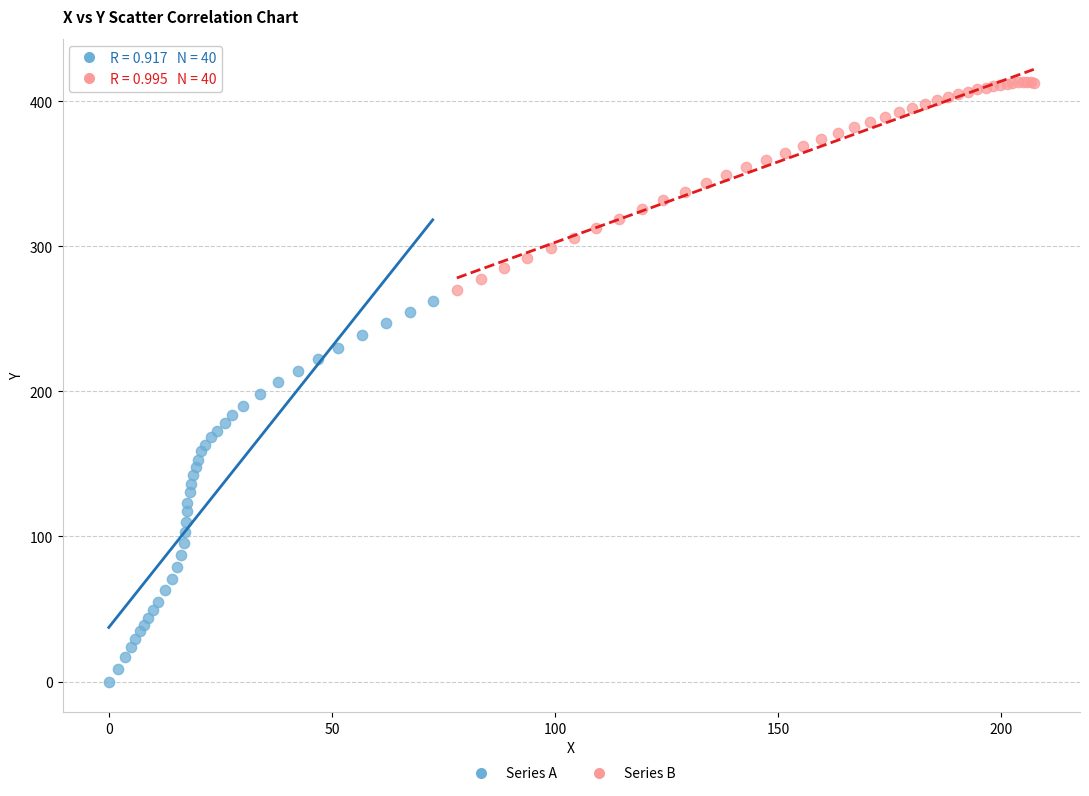

Which series has the widest spread of Y values?

Series A